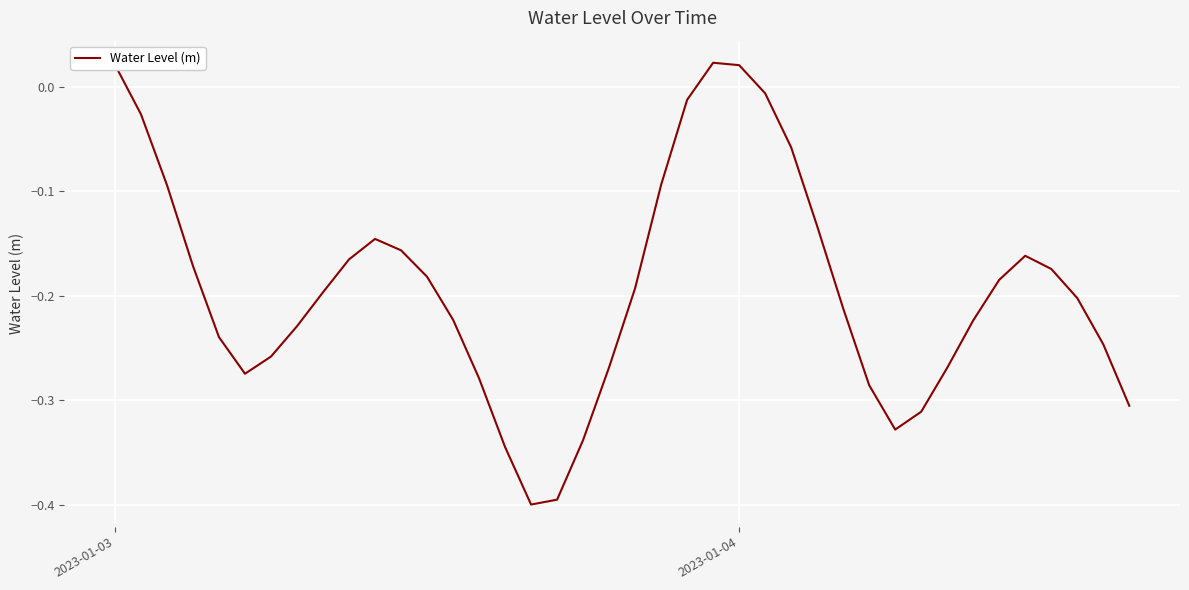

What is the difference between the maximum and minimum values?

0.4